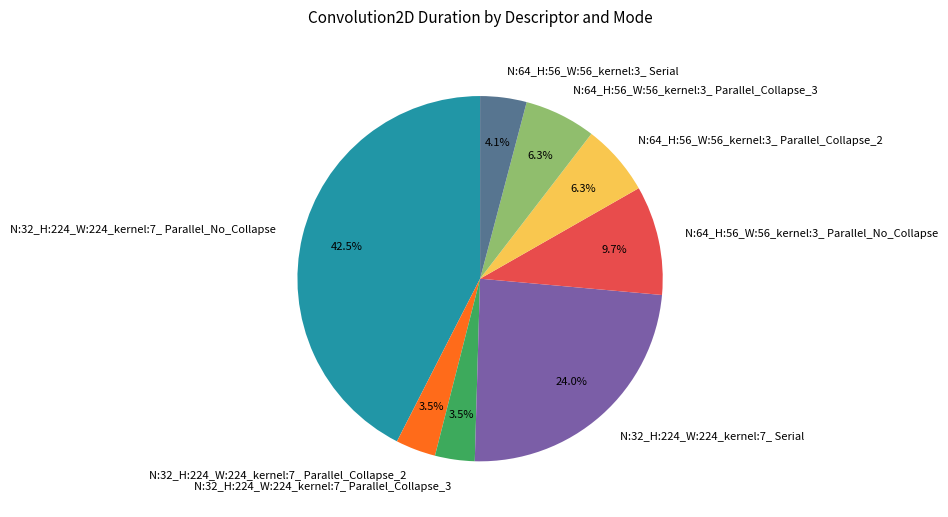

Which slice is the largest?

N:32_H:224_W:224_kernel:7_ Parallel_No_Collapse